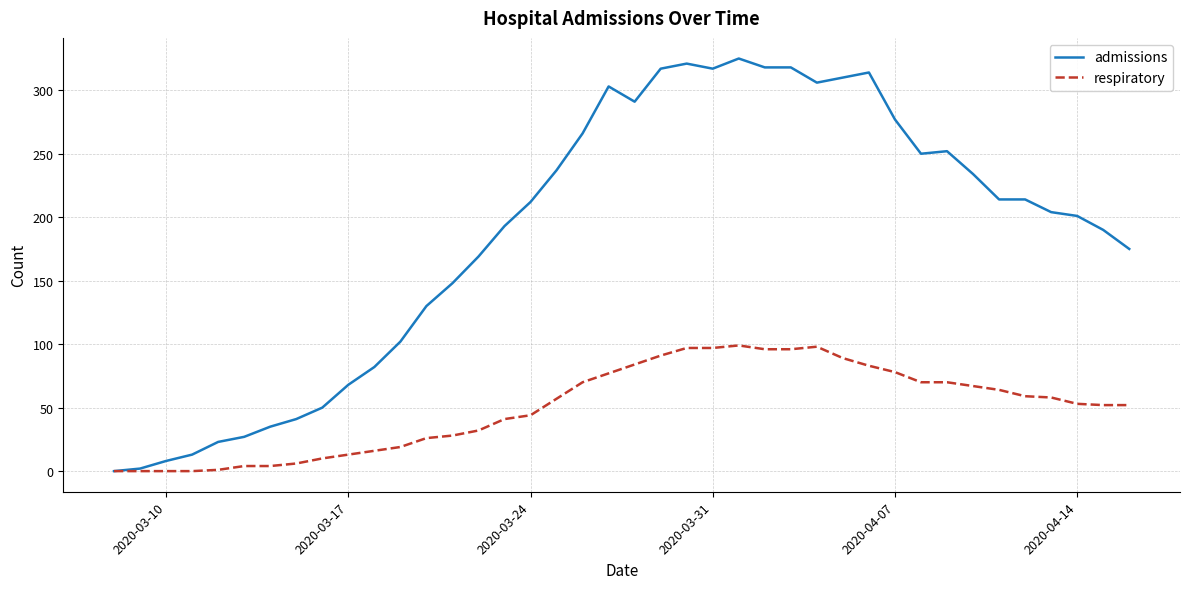

Which series has the largest range (max minus min)?

admissions